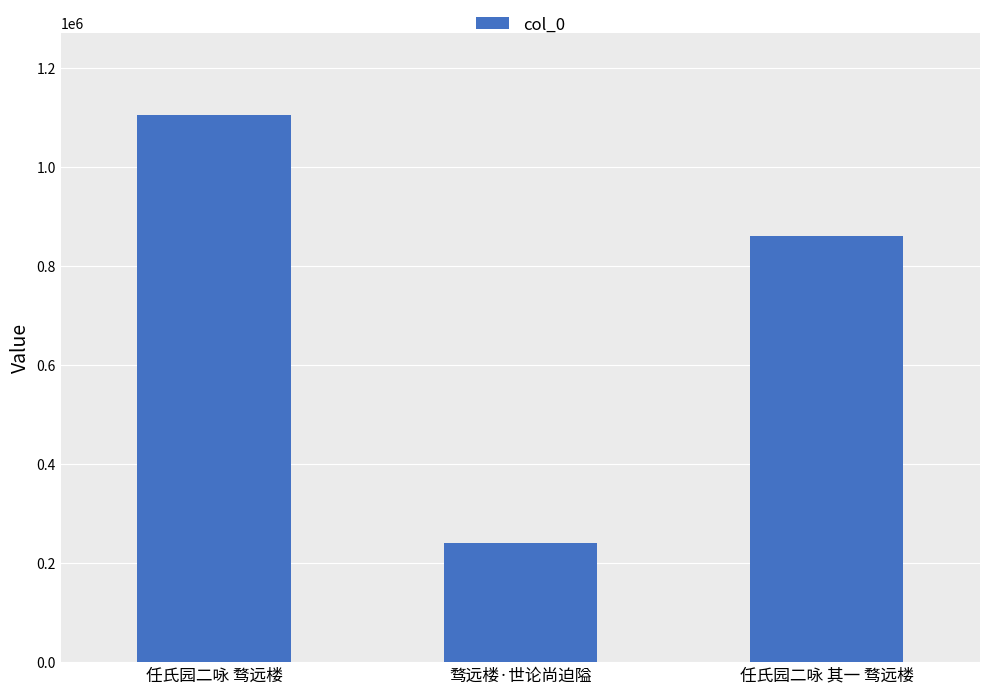

What is the value of the 3rd bar from the left?

860769